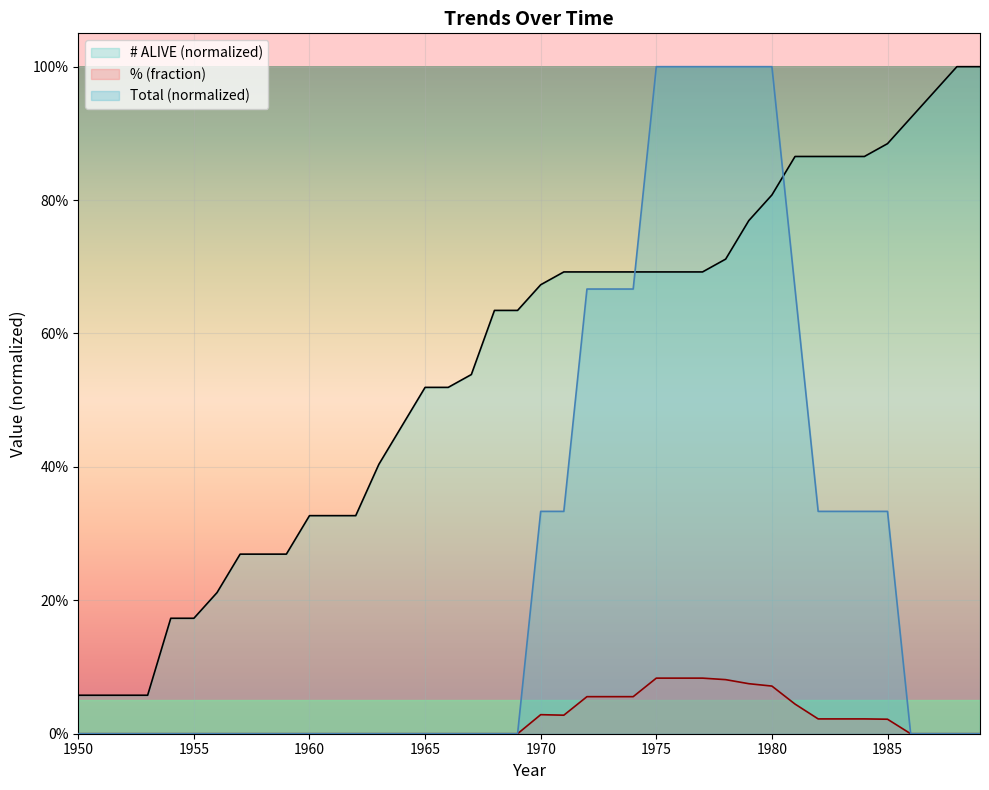

What is the difference between the second highest and minimum values in the % series?

0.1